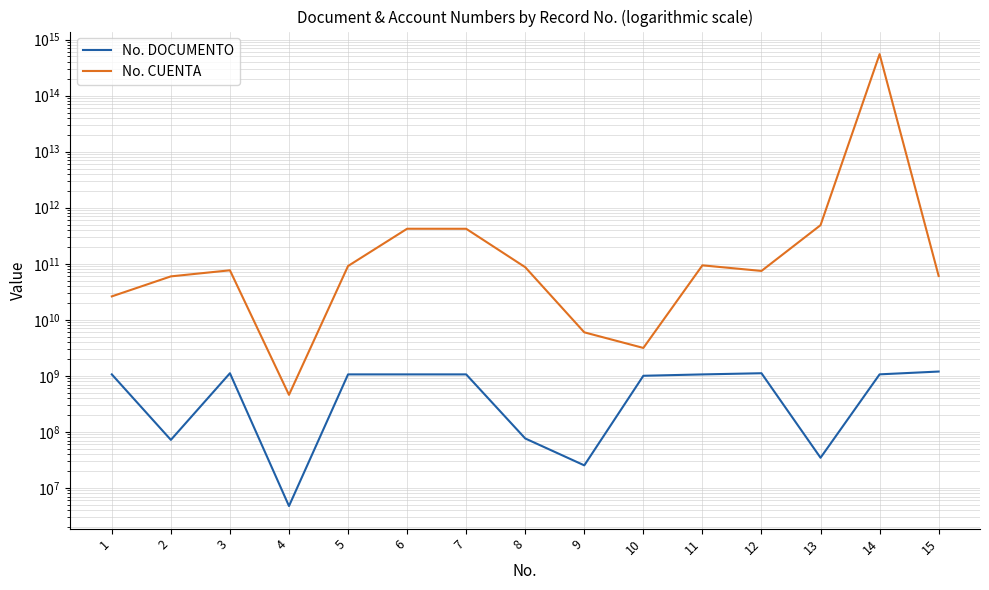

True or false: No. DOCUMENTO and No. CUENTA cross at least once.

False